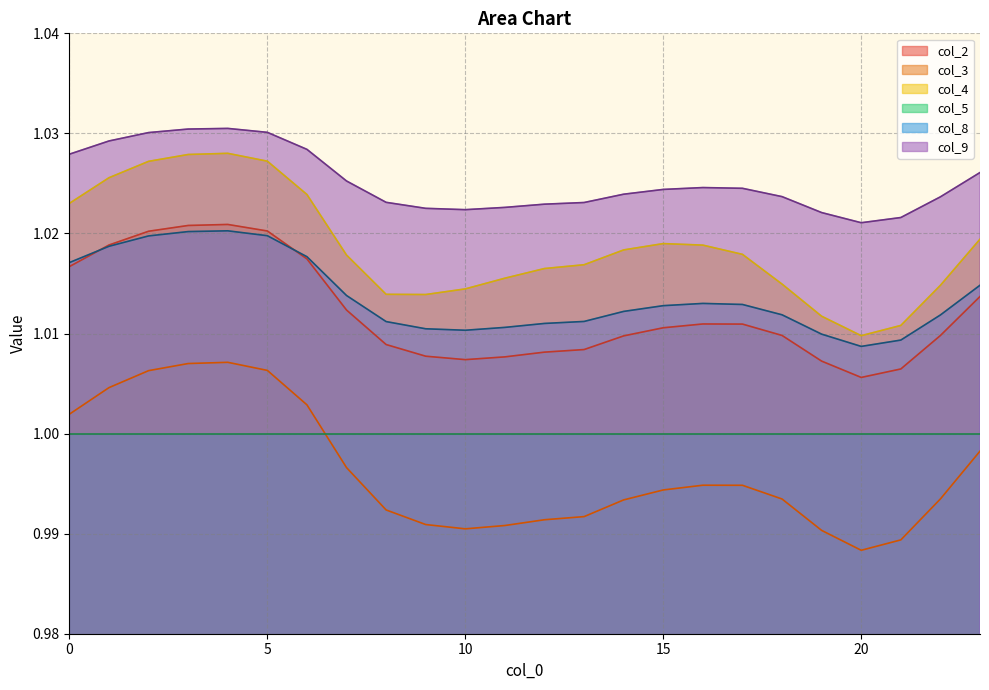

In col_4, how many points are higher than both neighbors (excluding endpoints)?

2